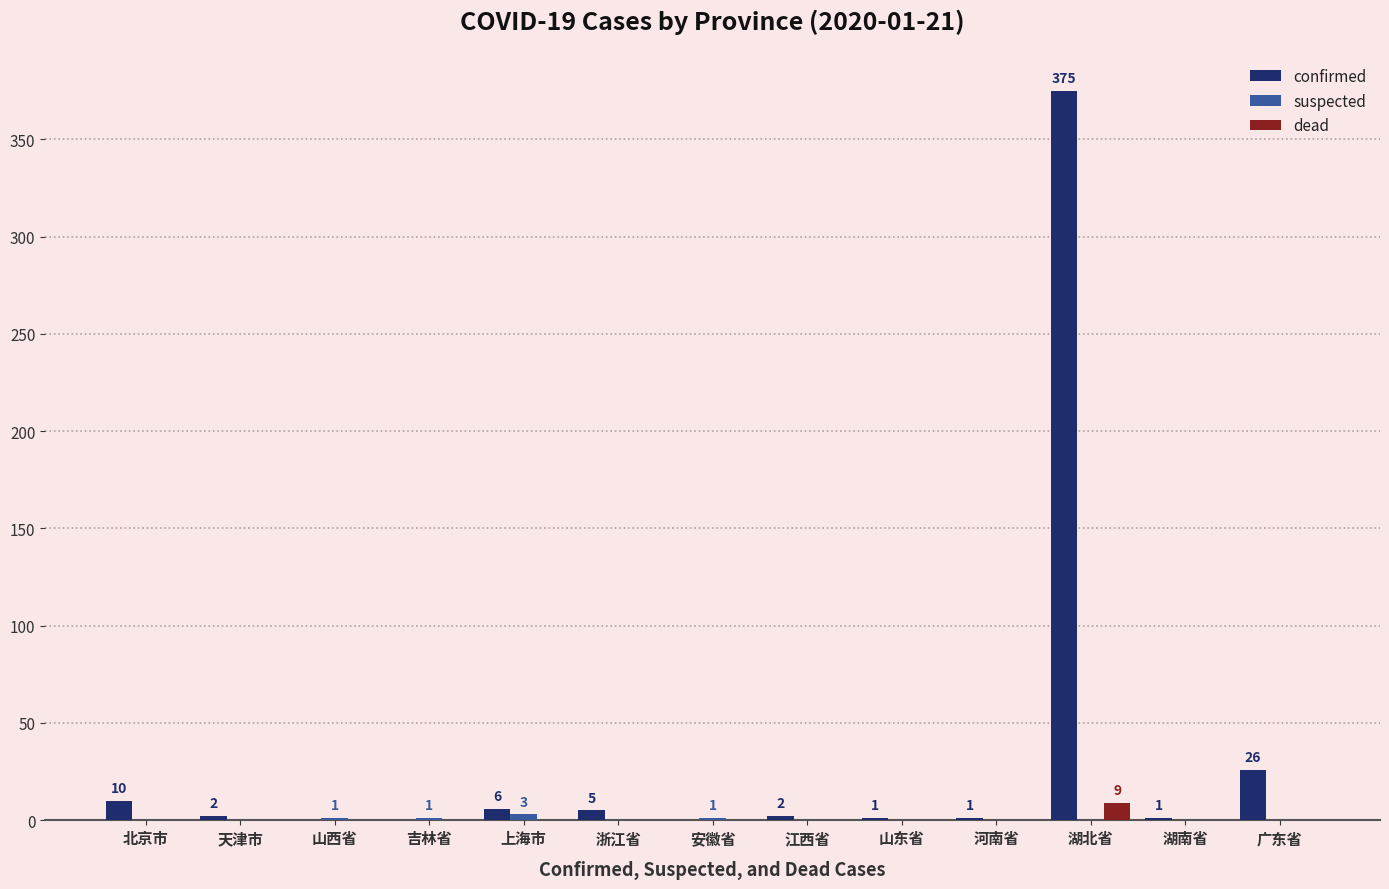

Which series changed the most between 安徽省 and 湖北省?

confirmed